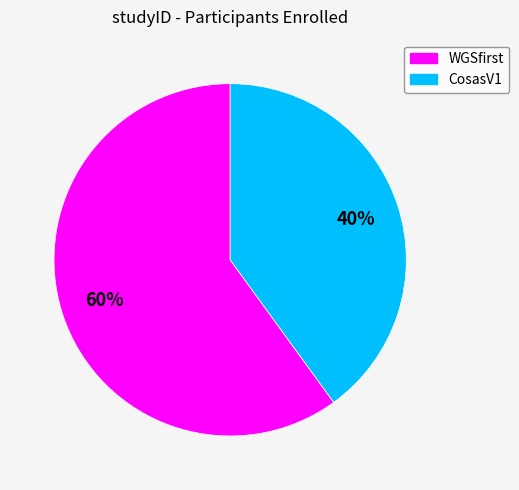

Which category has the smallest portion of the pie?

CosasV1